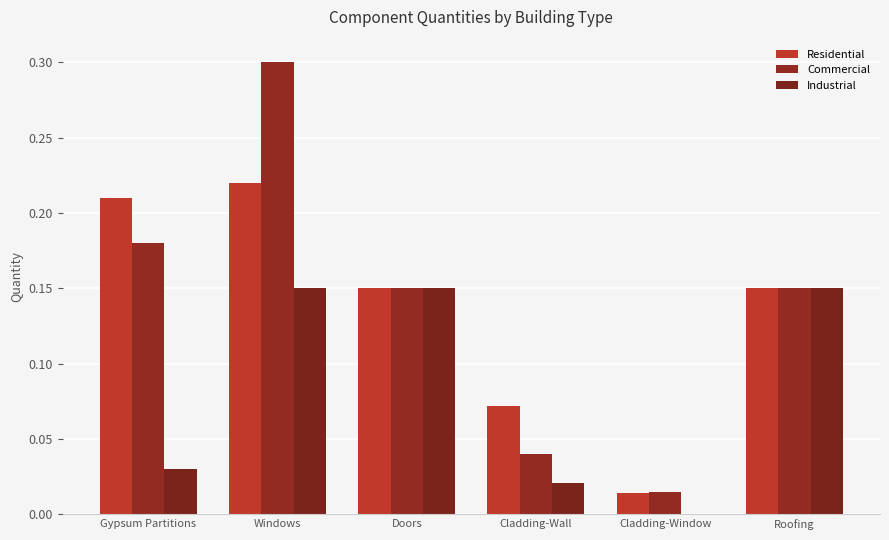

How many series are shown in this chart?

3